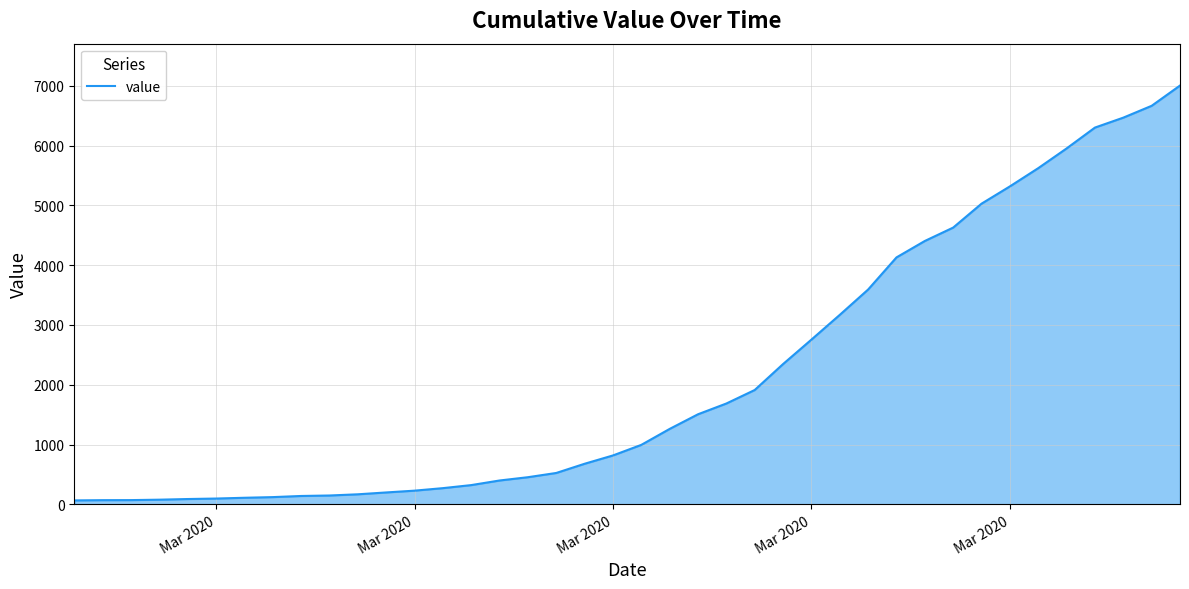

What is the difference between the maximum and minimum values?

6940